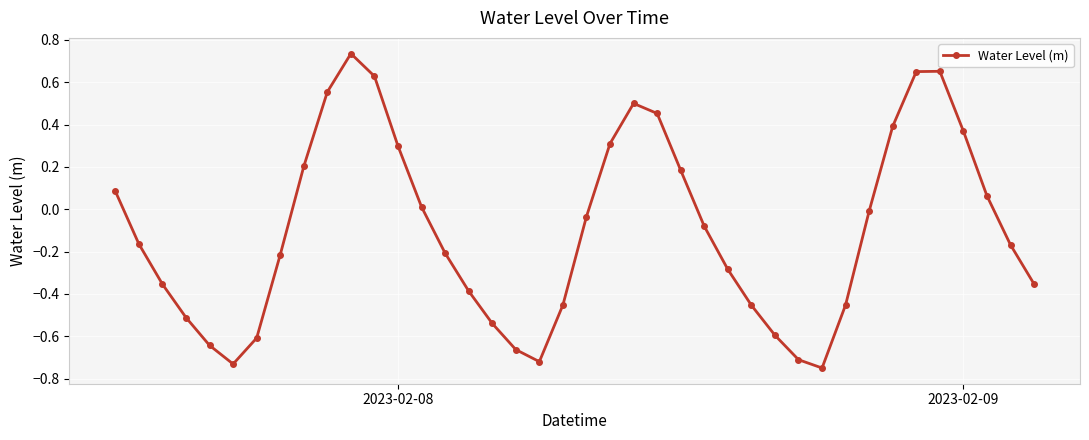

What is the difference between the second highest and second lowest values?

1.4